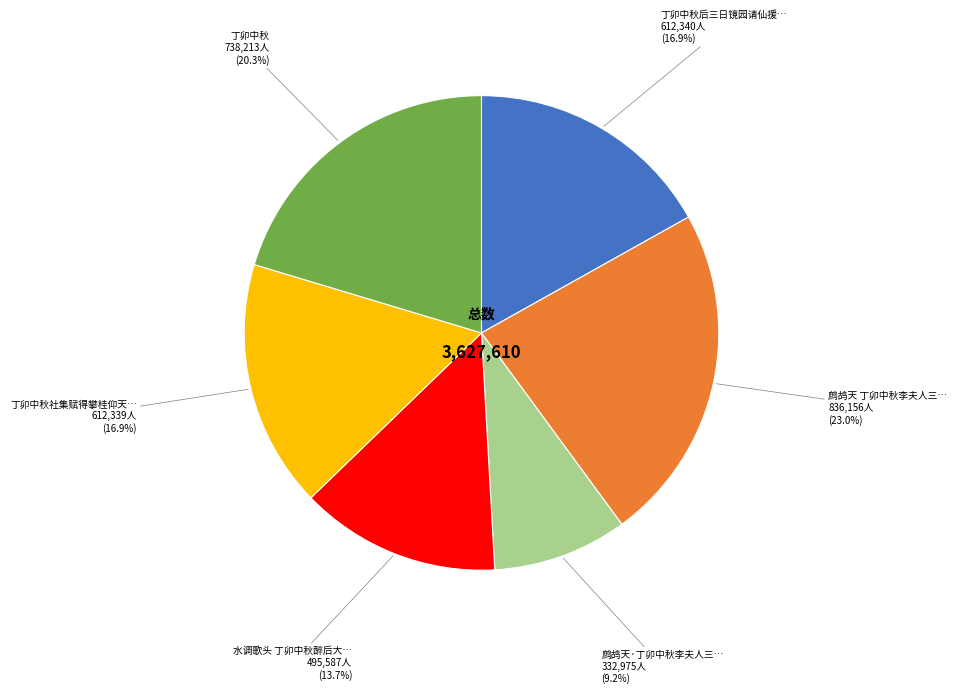

How many segments does this pie chart have?

6